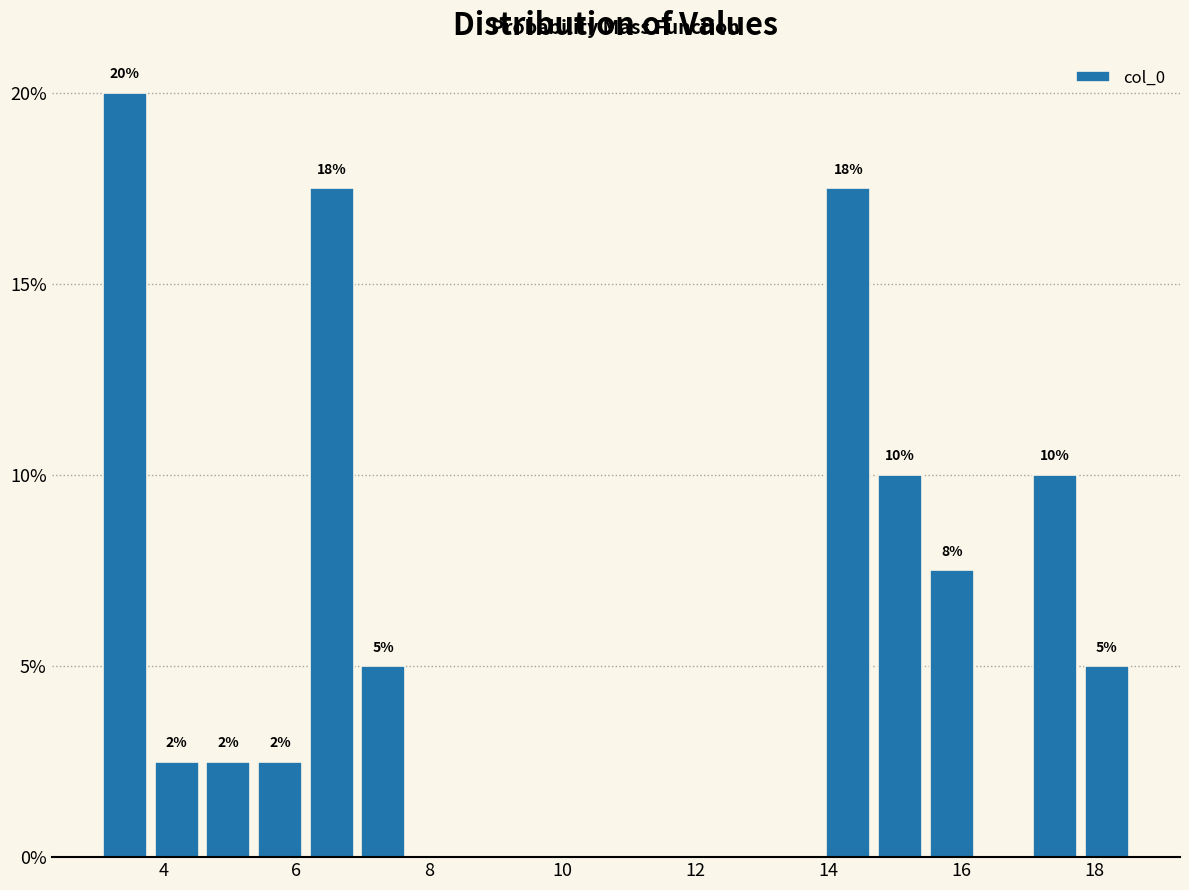

Around what value on the x-axis is the tallest bar? Give the approximate position of its centre, as read against the axis.

3.4